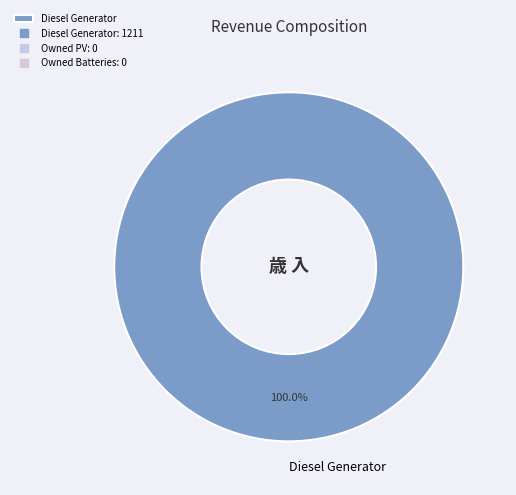

Rank the categories by value from lowest to highest.

Diesel Generator